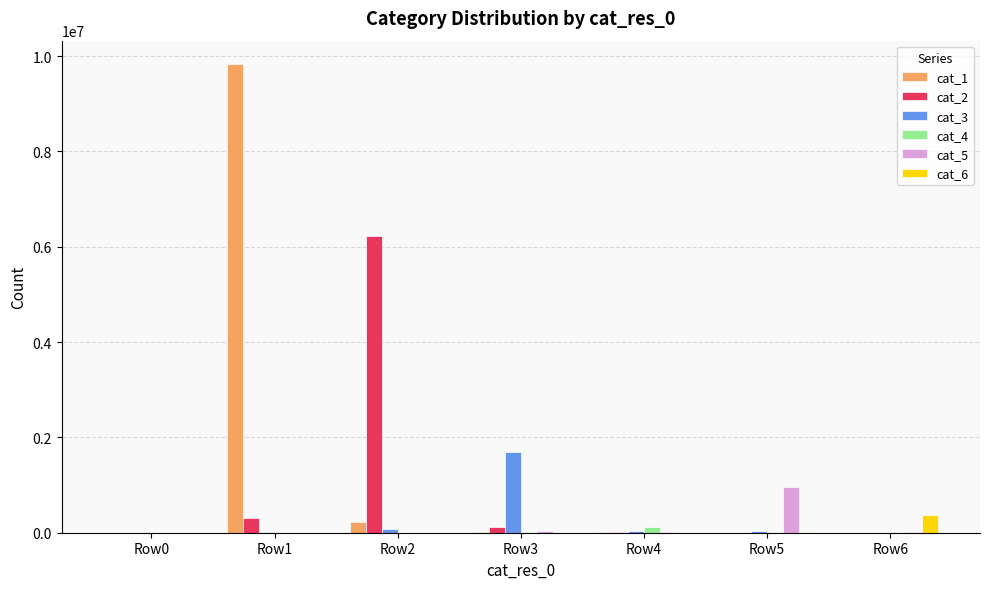

The cat_2 series shows 6235283 at Row2. True or false?

True